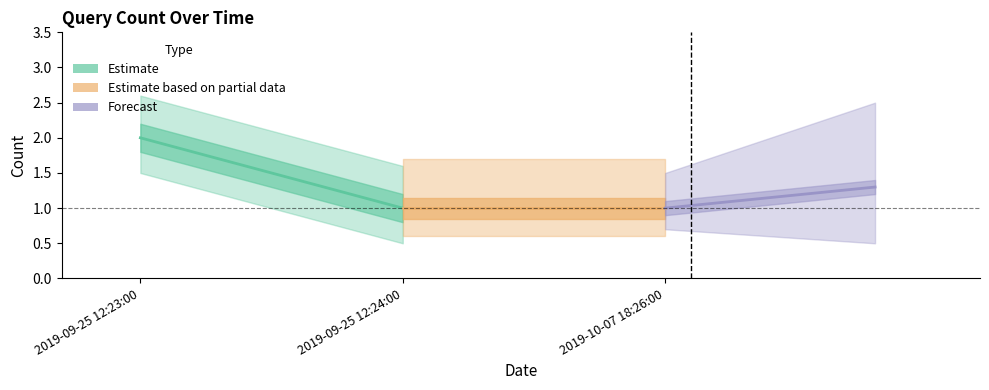

How many data points in Forecast are above 1?

1